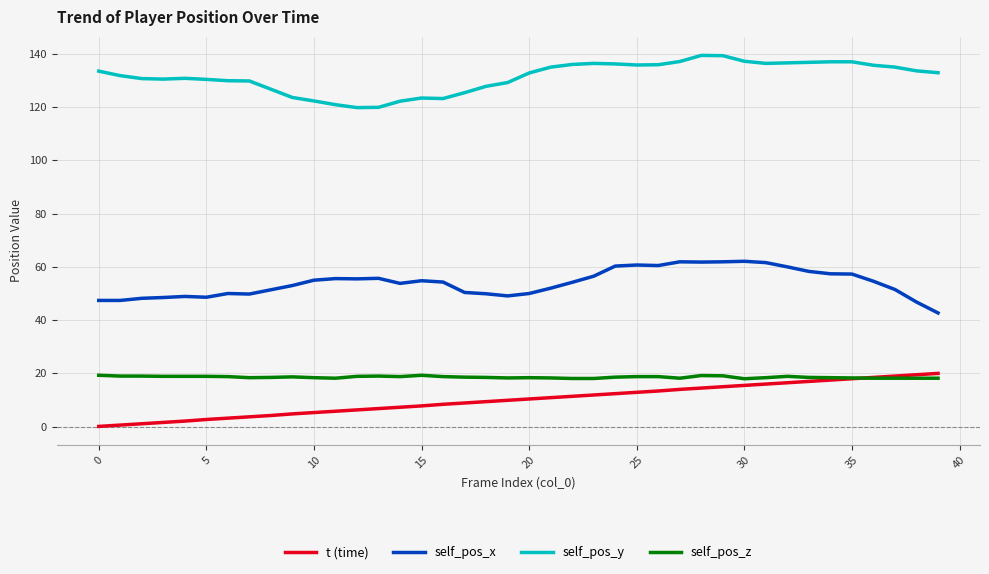

Which series has the largest total across all categories?

self_pos_y